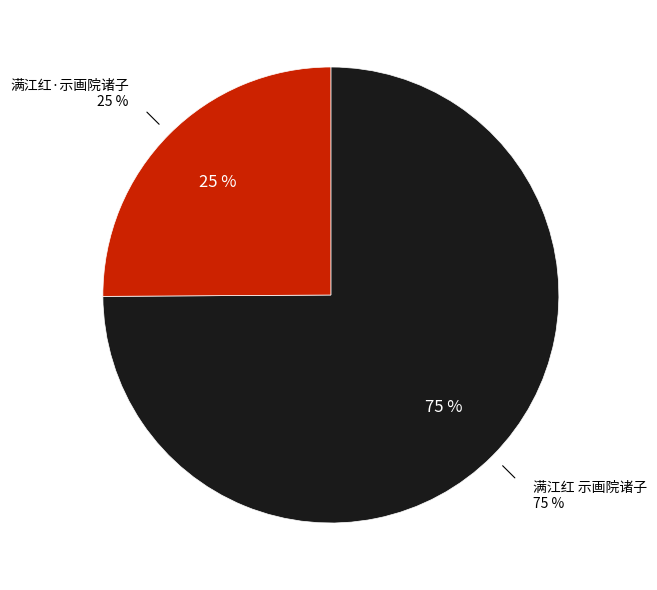

True or false: 满江红 示画院诸子 accounts for 66% of the total.

False